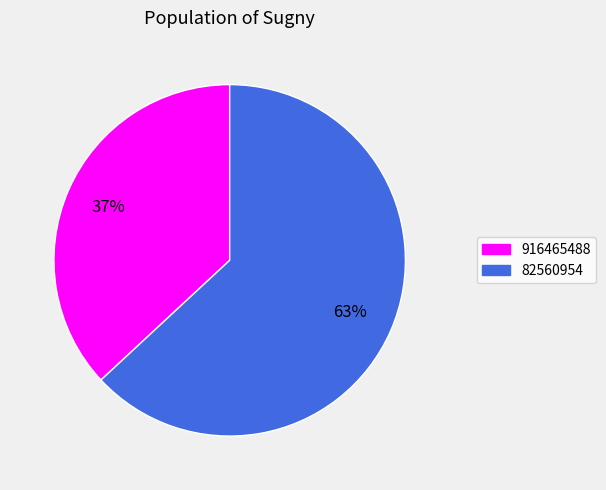

Which slice is the smallest?

916465488